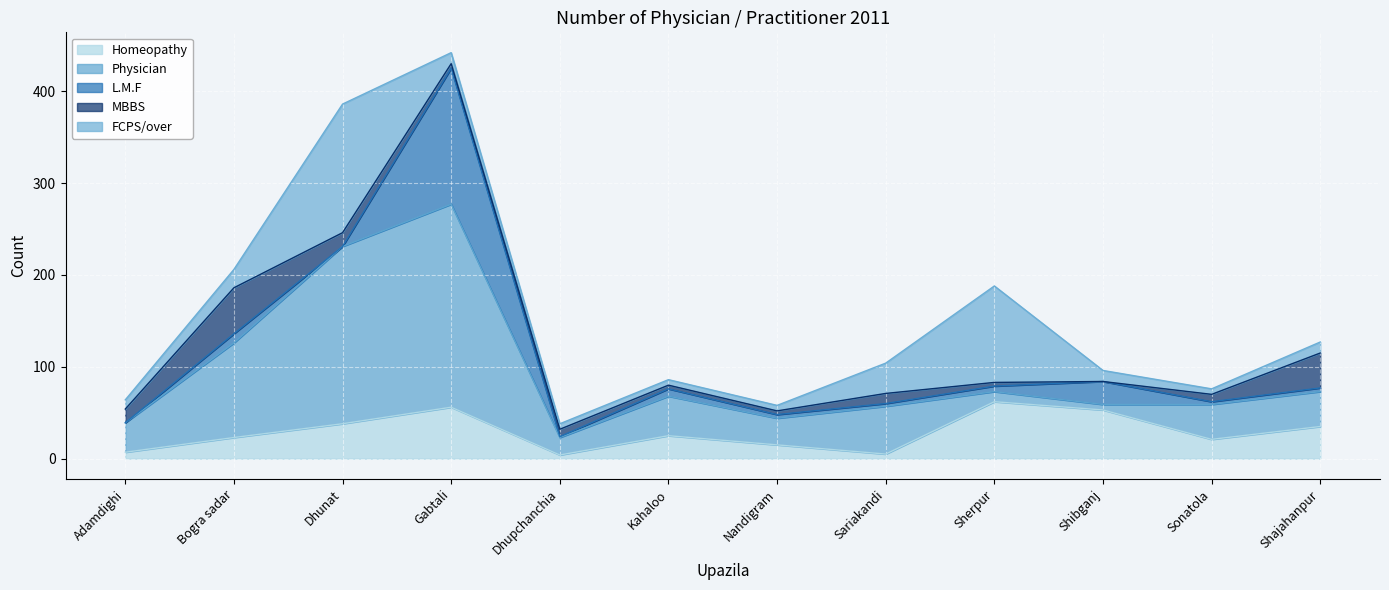

Between Shibganj and Dhupchanchia, which is larger?

Shibganj